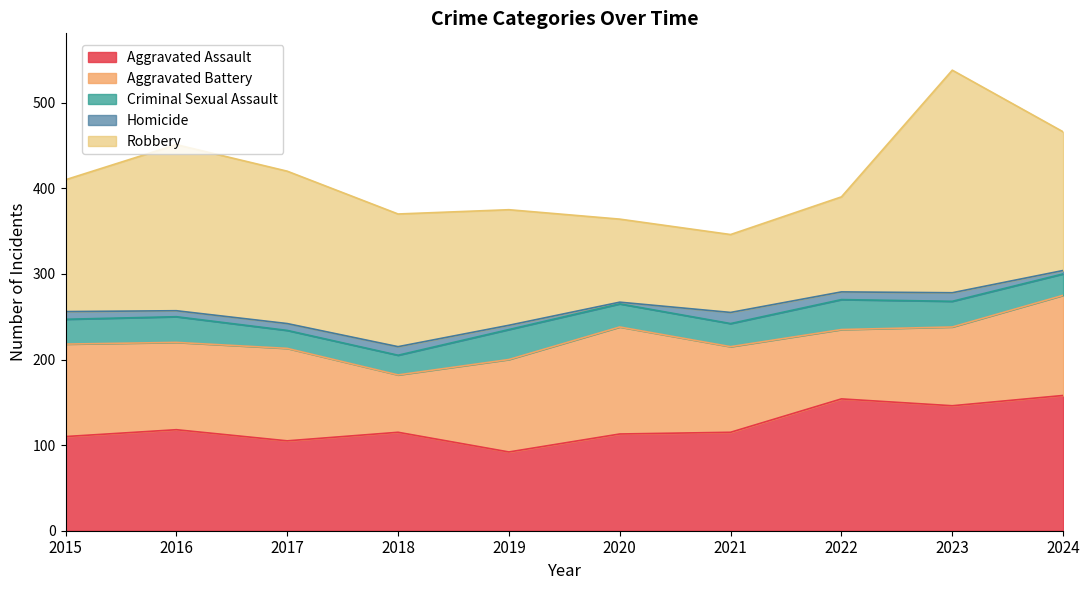

At how many categories does at least one series exceed 126?

8